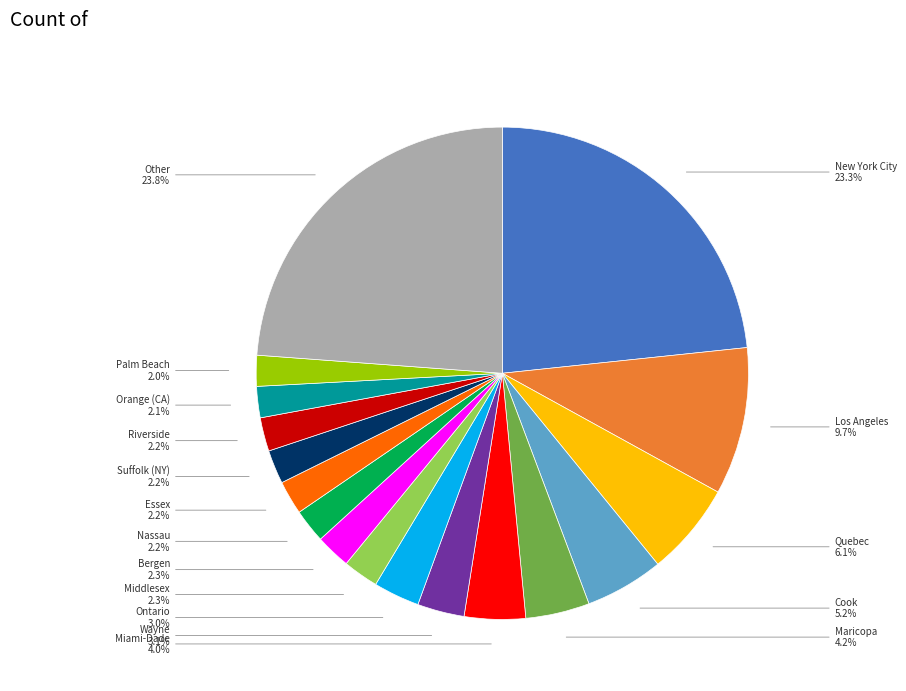

Is there any slice that represents more than half of the pie?

No